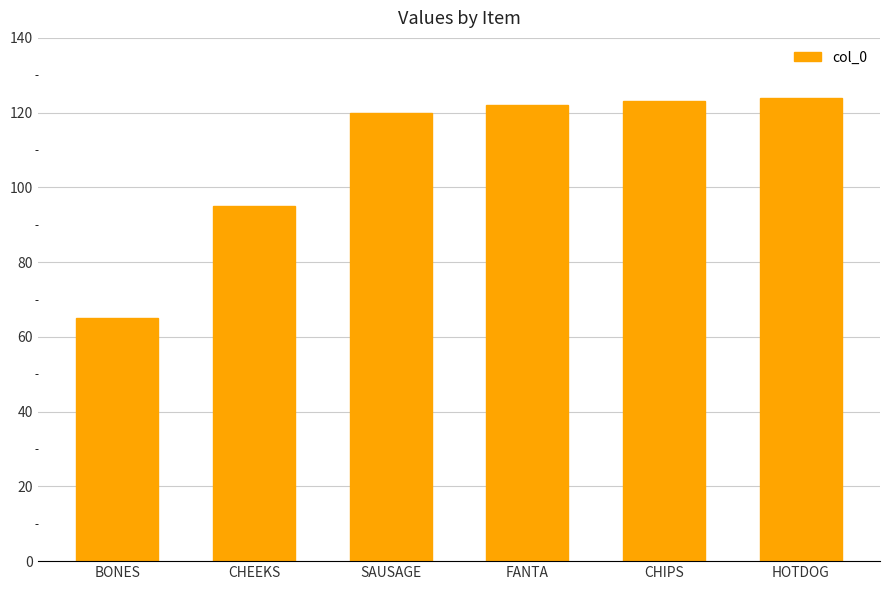

How many data points are less than 122?

3